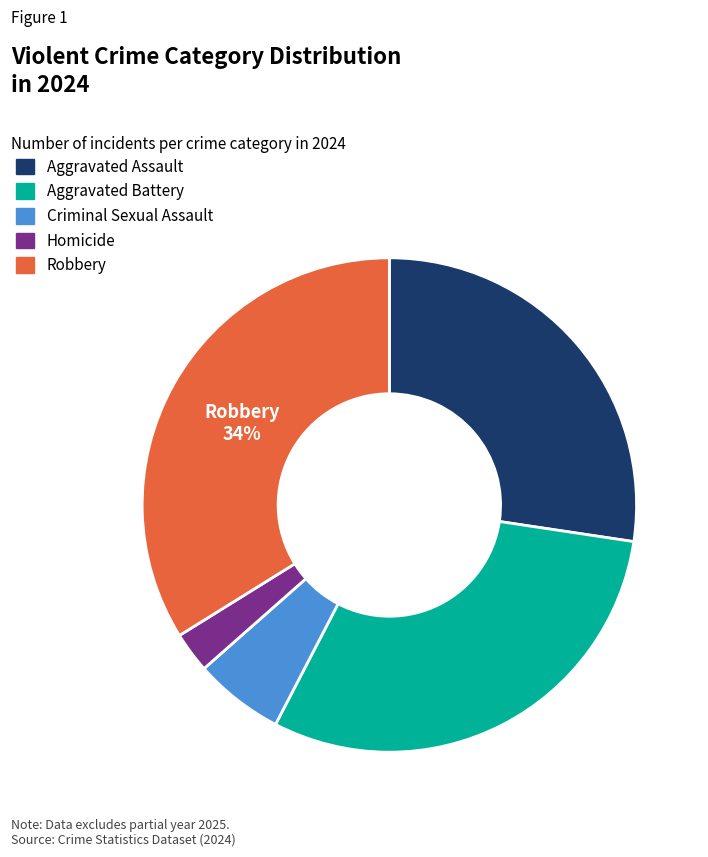

What is the largest slice in the pie chart?

Robbery